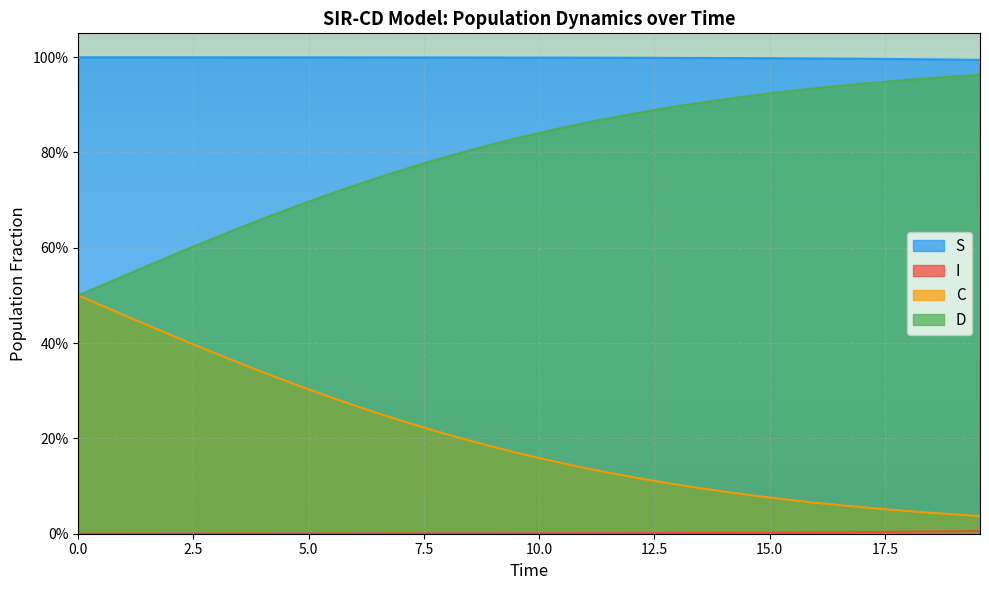

List the series in order of their peak value, lowest first.

I, C, D, S